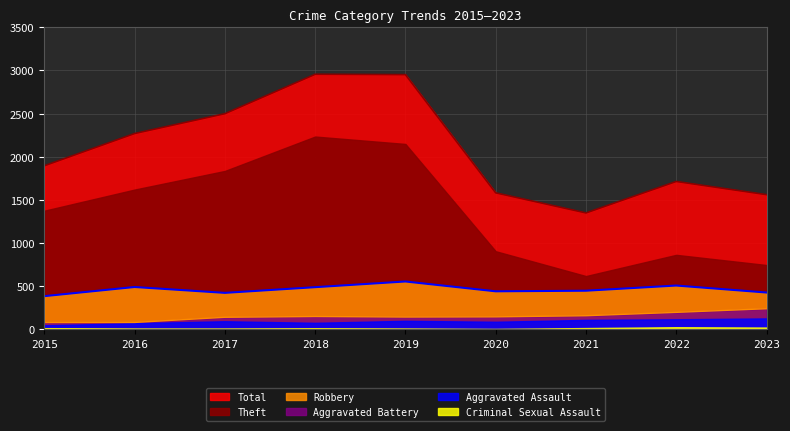

Between 2019 and 2015, which is larger?

2019